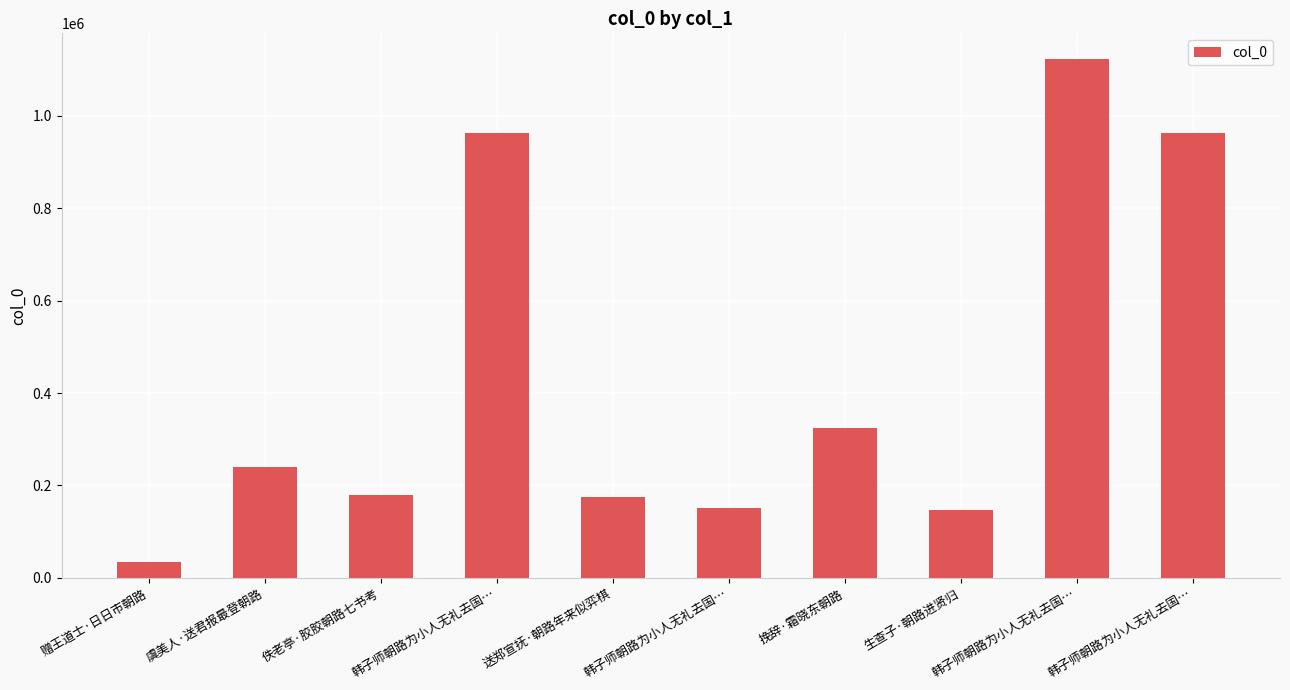

What is the value of the 7th bar from the left?

324955